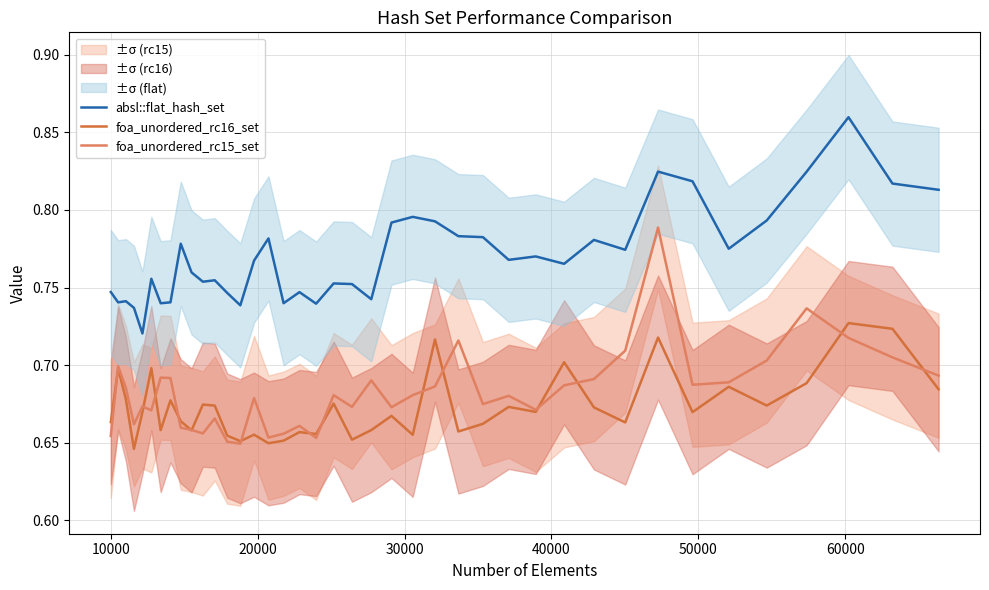

True or false: absl::flat_hash_set and foa_unordered_rc15_set cross at least once.

False